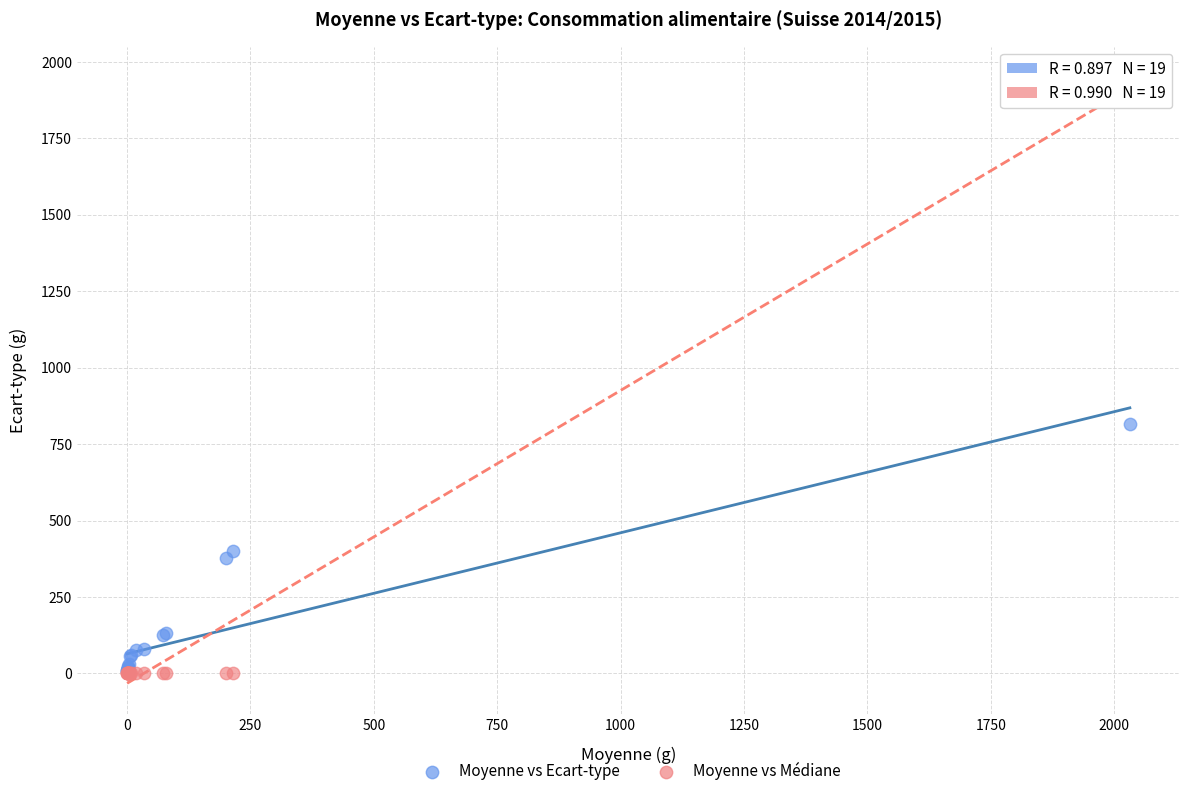

Which series has the largest Y range (max minus min)?

Moyenne vs Médiane